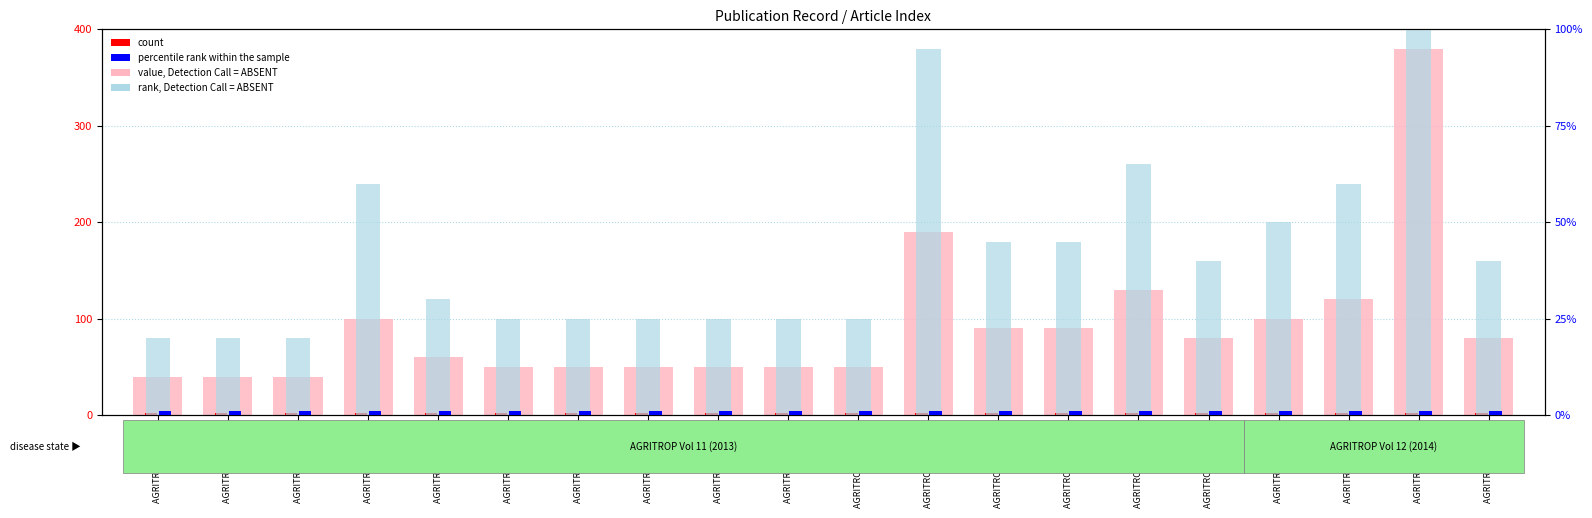

Are the bars grouped side by side (vs. stacked)?

Yes